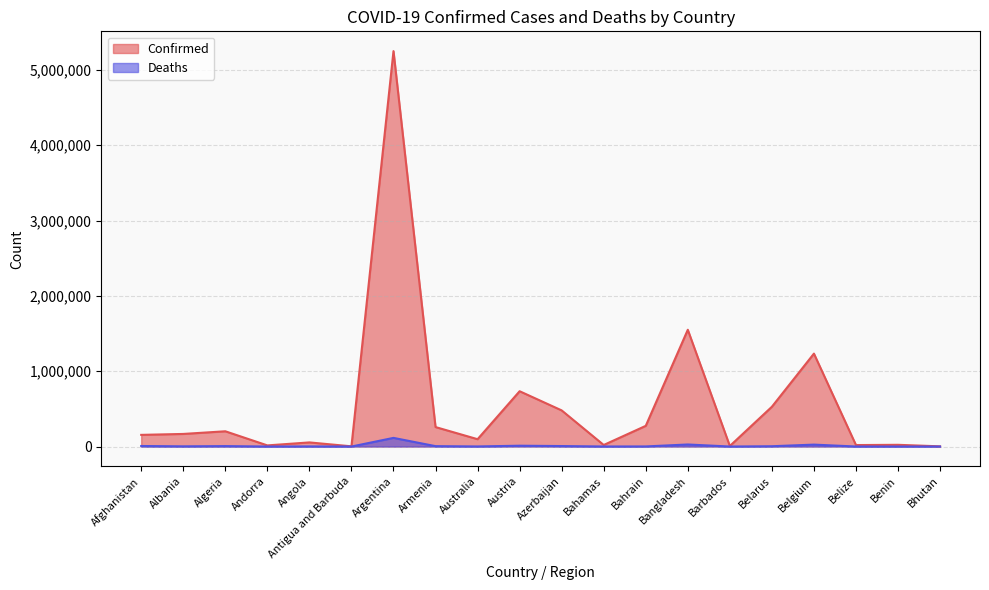

True or false: Confirmed has more than 2 points higher than both neighbors.

True